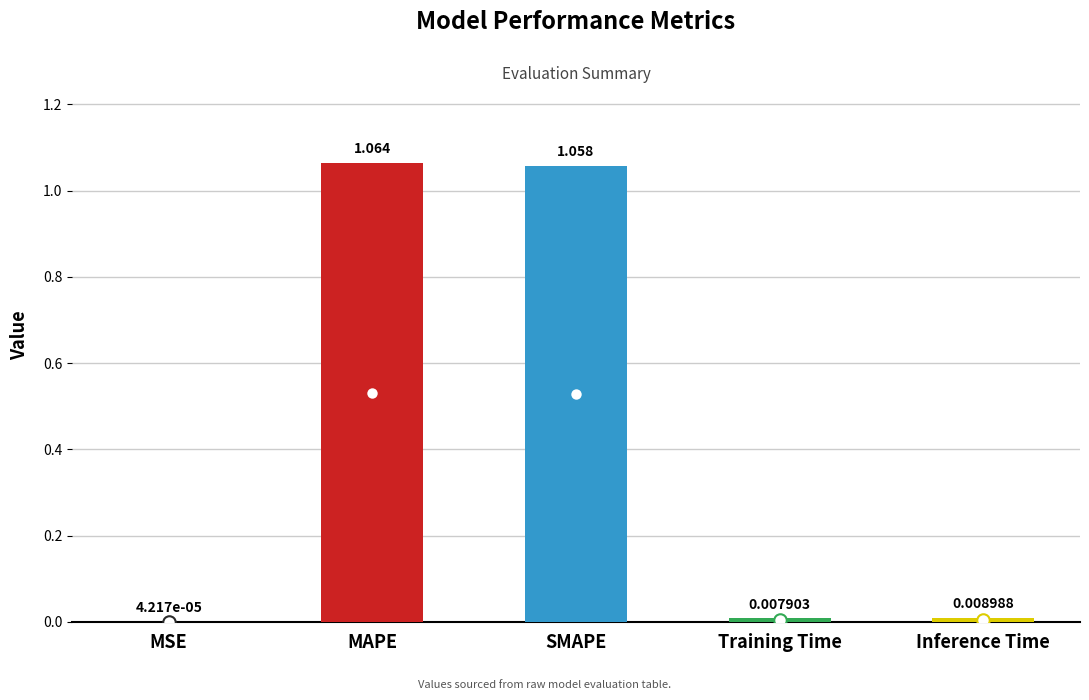

Rank the categories by value from lowest to highest.

MSE, Training Time, Inference Time, SMAPE, MAPE